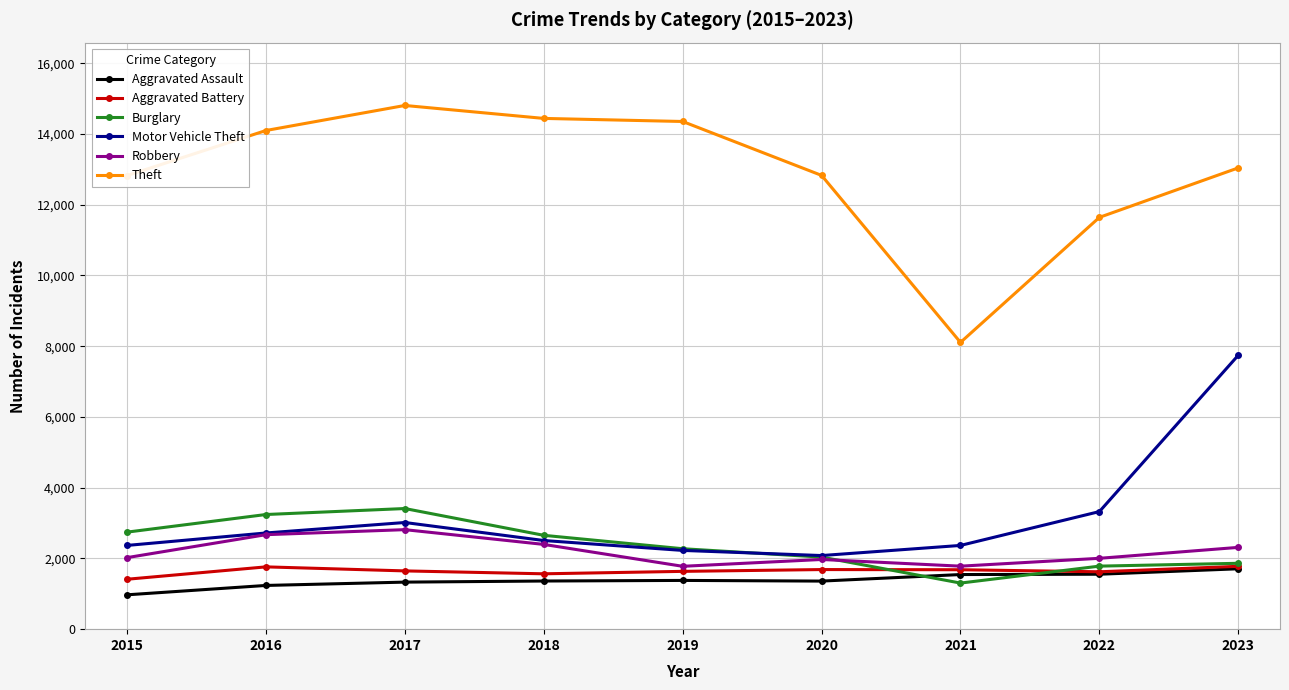

Which series has the largest range (max minus min)?

Theft